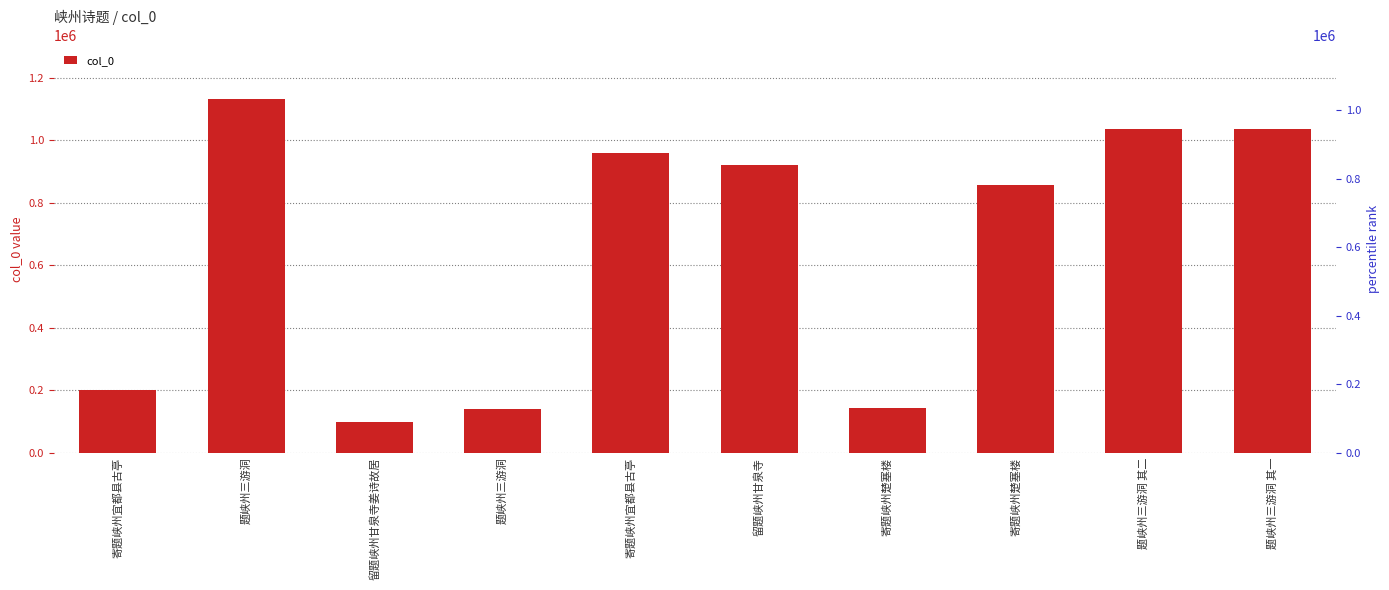

Reading left to right, what are all the values shown in this chart?

寄题峡州宜都县古亭=200998	题峡州三游洞=1132380	留题峡州甘泉寺姜诗故居=99568	题峡州三游洞=139843	寄题峡州宜都县古亭=959428	留题峡州甘泉寺=920158	寄题峡州楚塞楼=142507	寄题峡州楚塞楼=856167	题峡州三游洞 其二=1034590	题峡州三游洞 其一=1034591